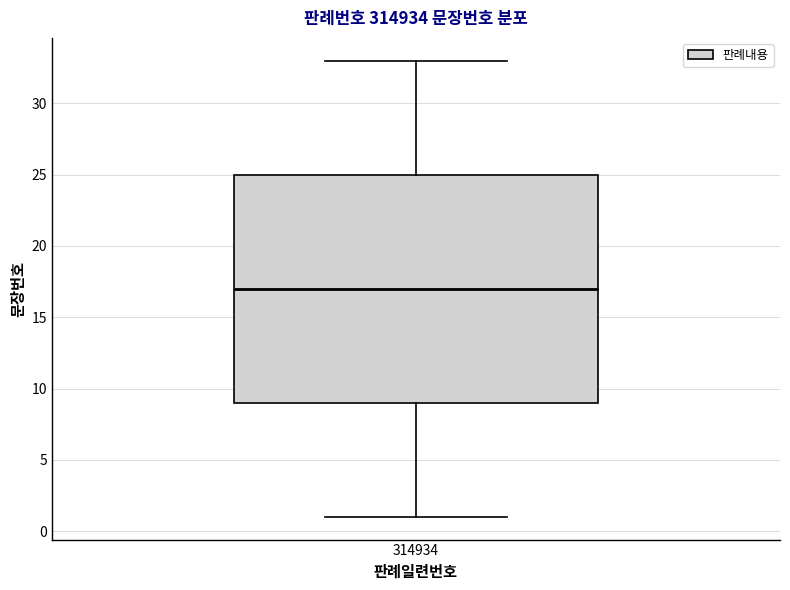

Where is the lower edge of the box at x = 314934 on the y-axis? The values are not printed on the chart, so give them approximately, as read against the axis.

9